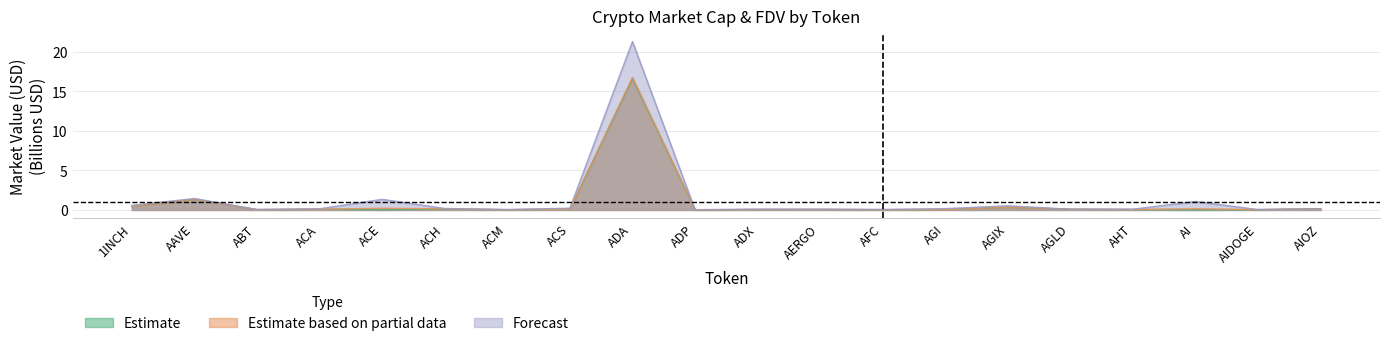

True or false: CG_MarketCap and CMC_FDV cross at least once.

True